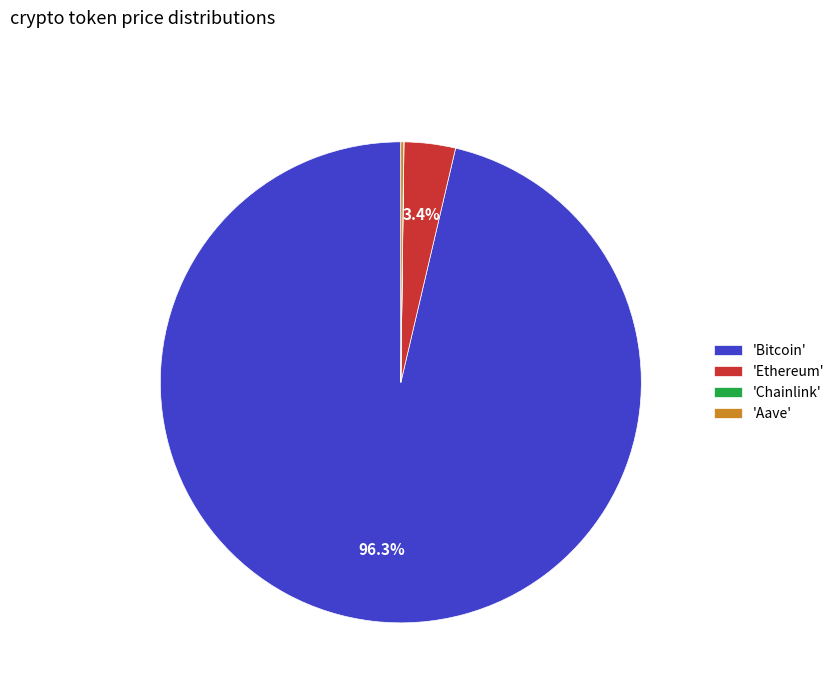

Combined, do 'Ethereum' and 'Bitcoin' account for over 50%?

Yes